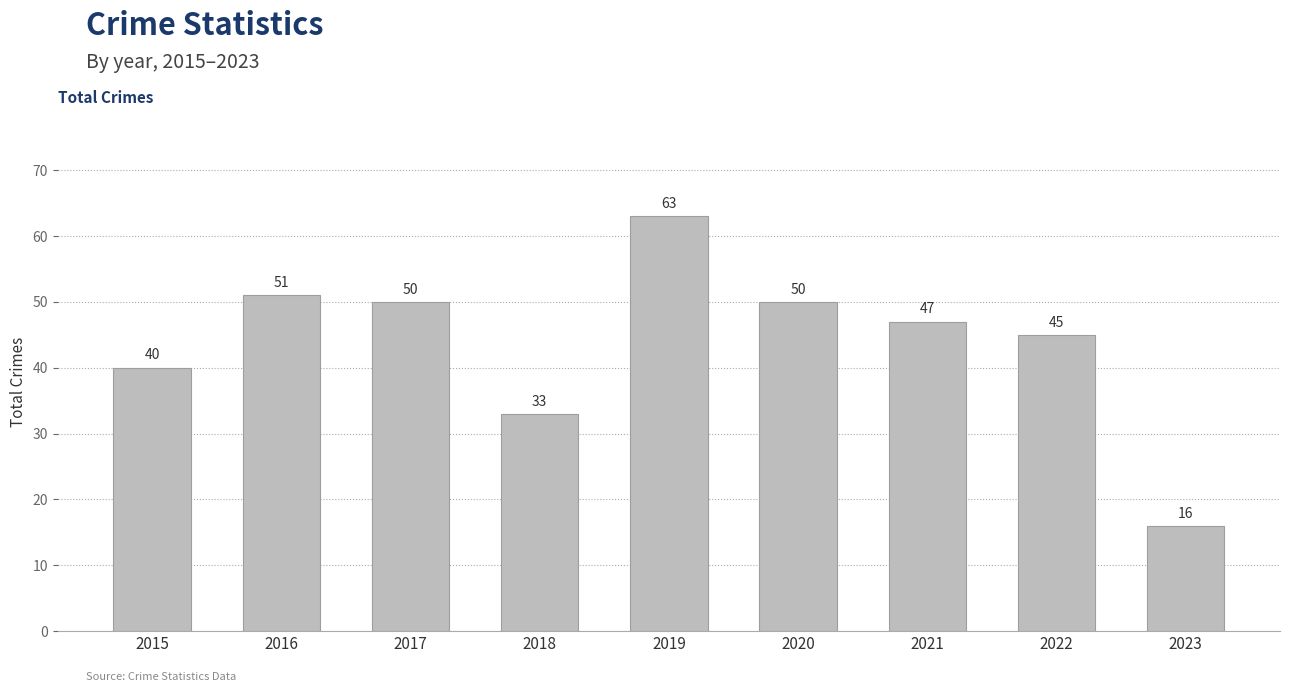

At which category does the chart reach its peak across all series?

2019